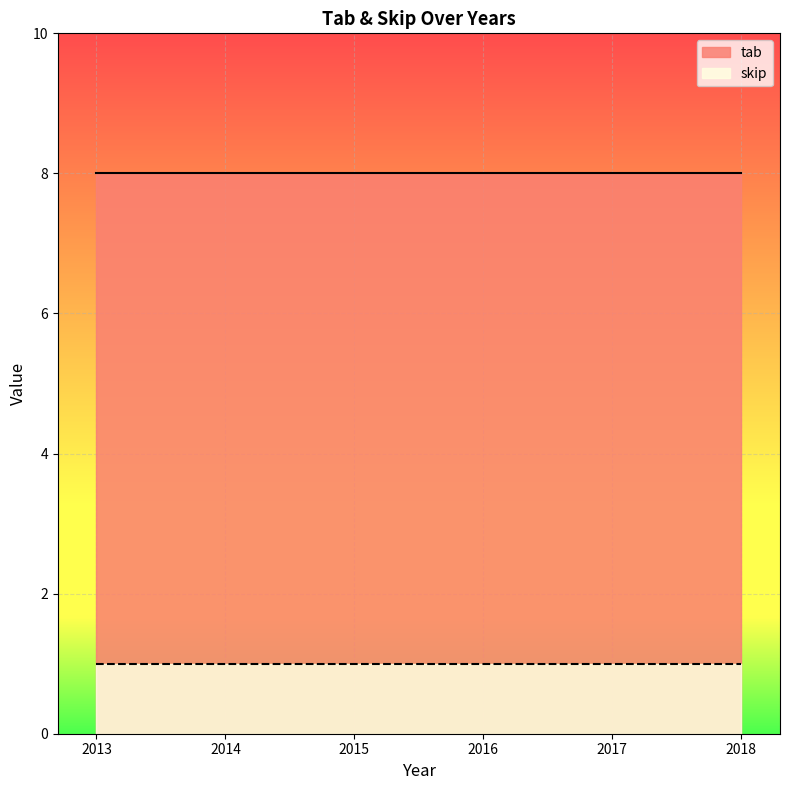

What is the maximum value shown in the chart?

8